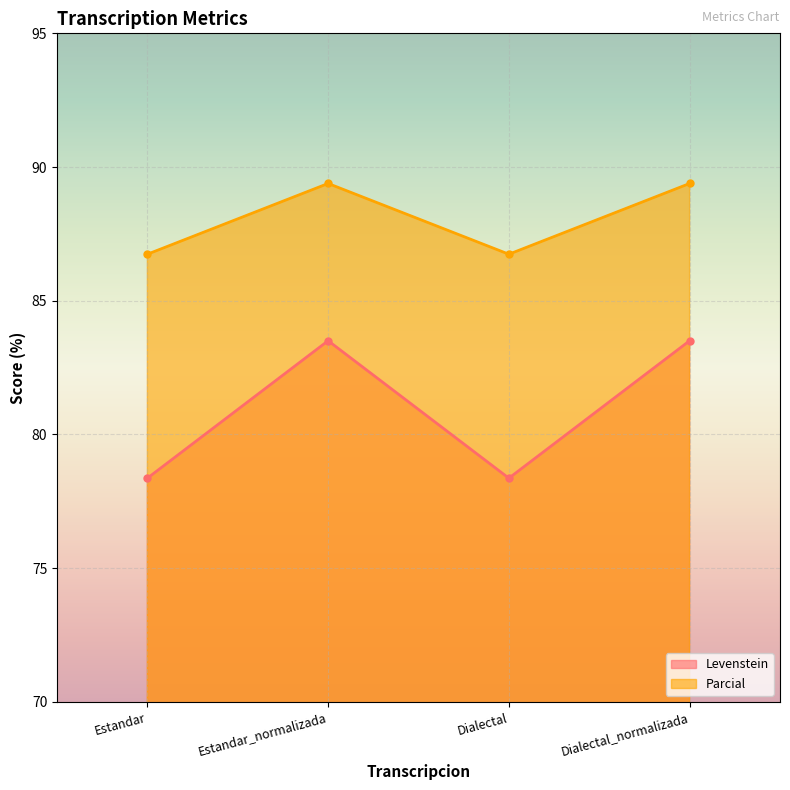

Which series has the largest range (max minus min)?

Levenstein